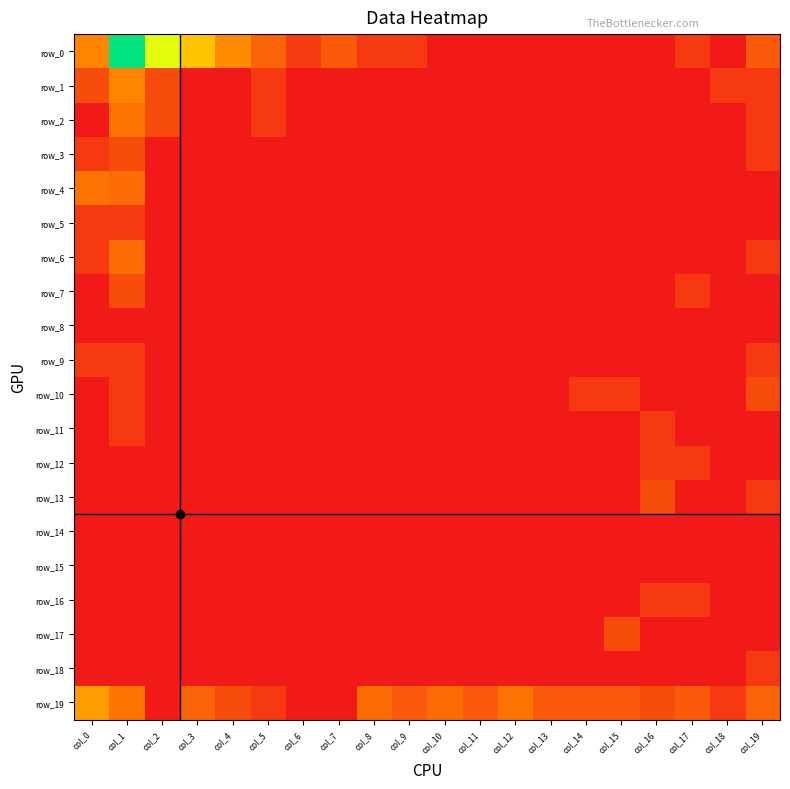

Is the value of row_11 at col_15 greater than the value of row_12 at col_14?

No